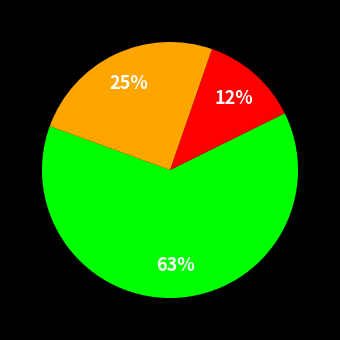

Is there a majority slice in this chart?

Yes